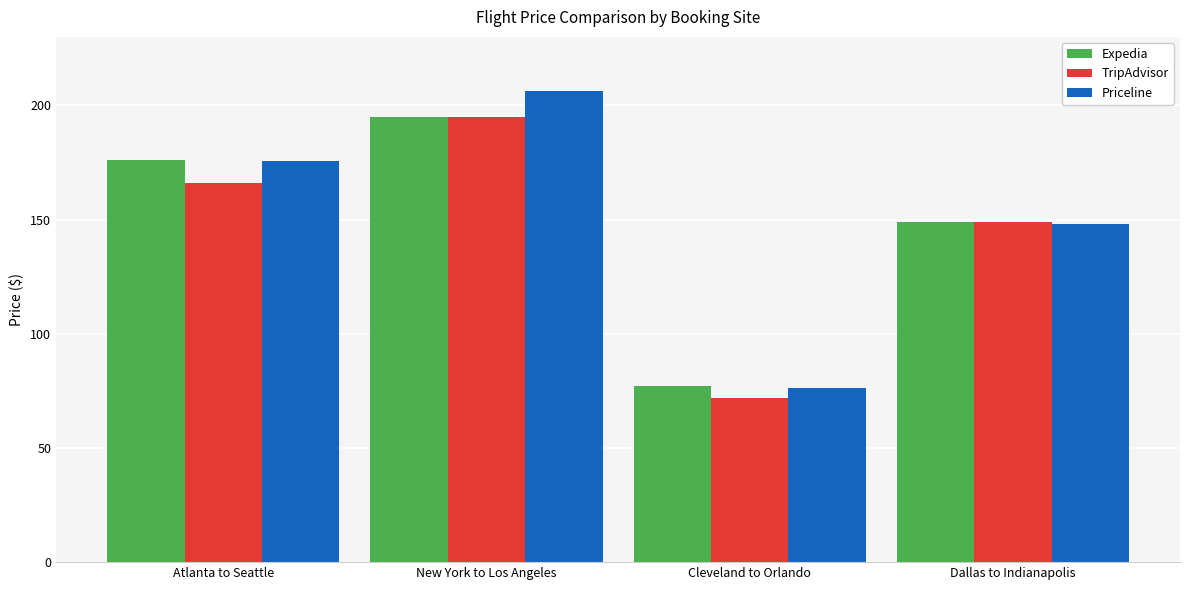

Which category has the highest value in the Expedia series?

New York to Los Angeles